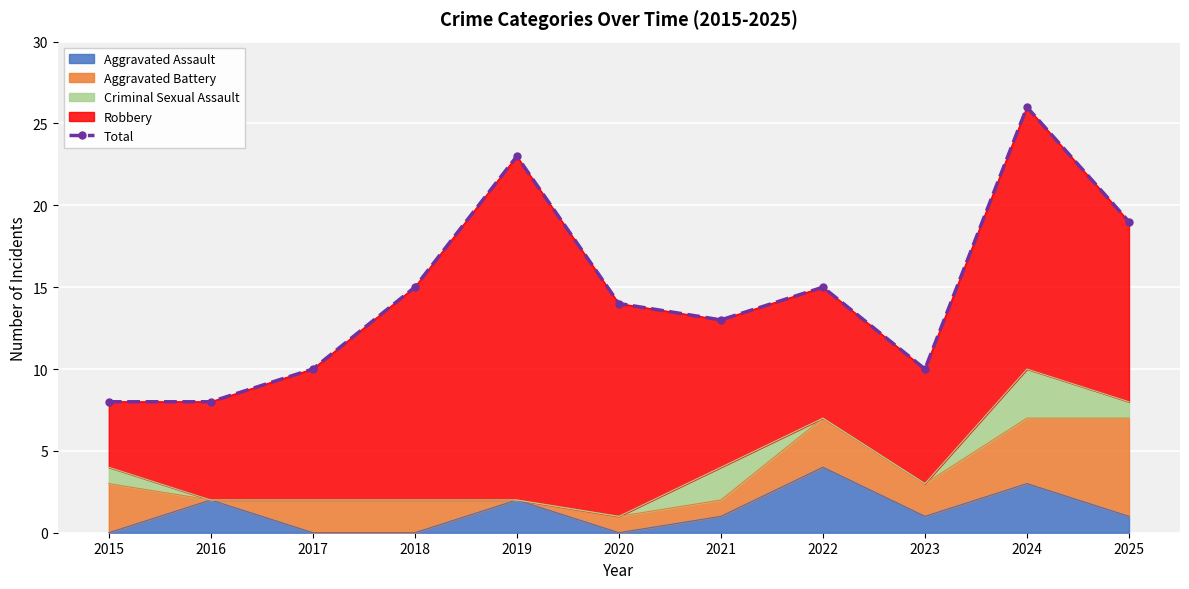

What is the greatest value displayed?

26